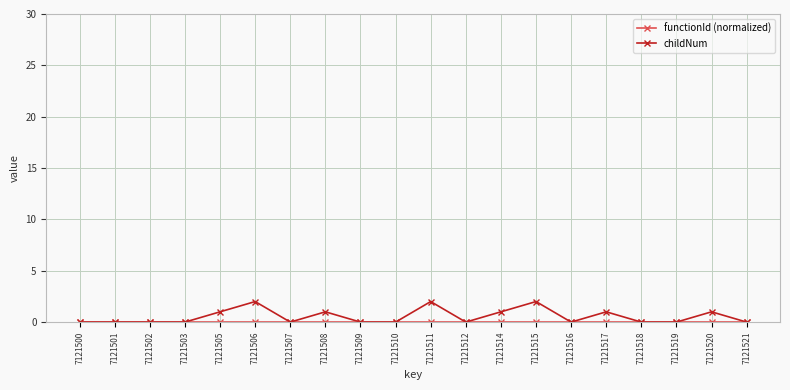

True or false: childNum has more than 2 interior local peaks.

True